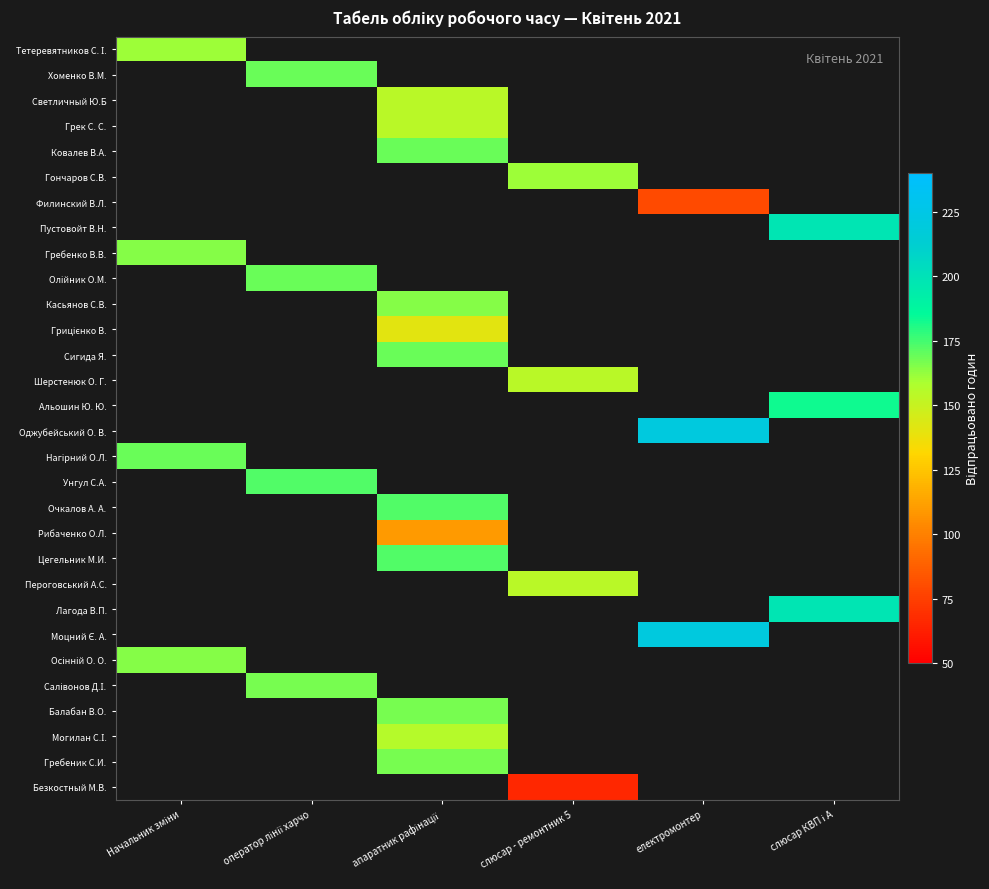

How many values in Светличный Ю.Б are above zero?

1